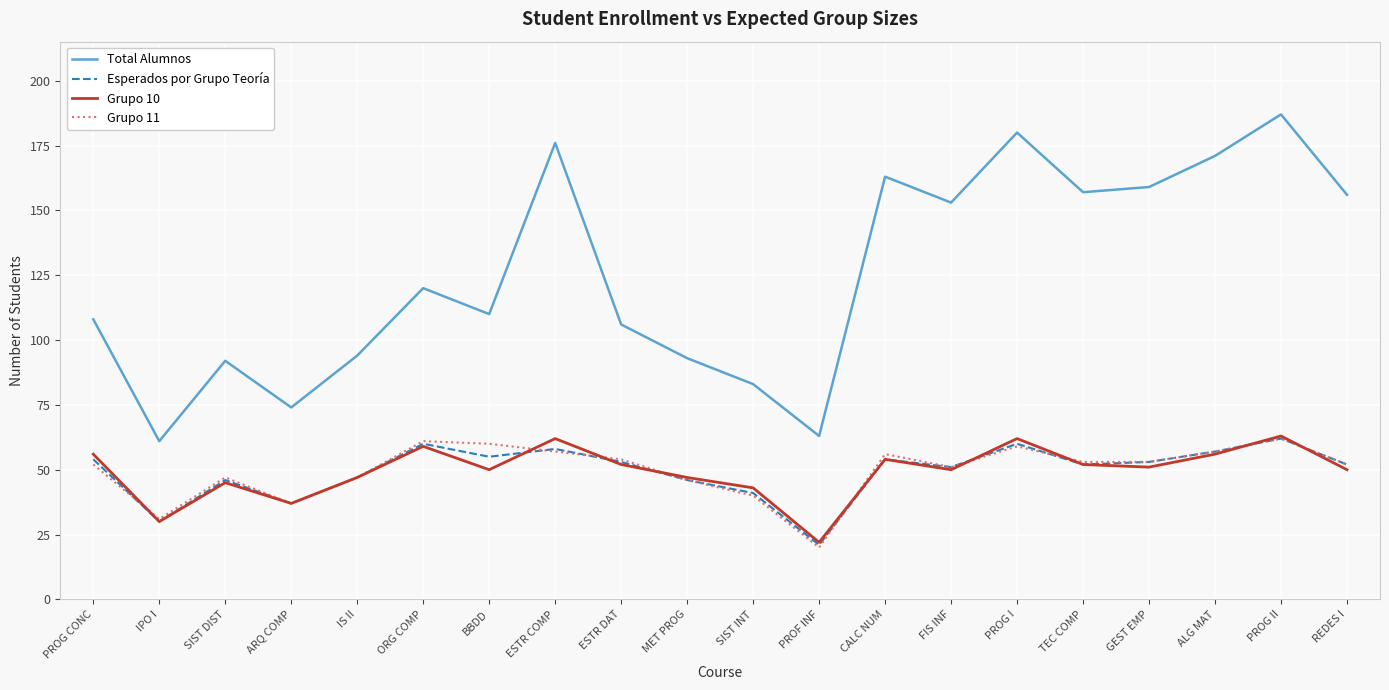

How many distinct data groups are displayed?

4